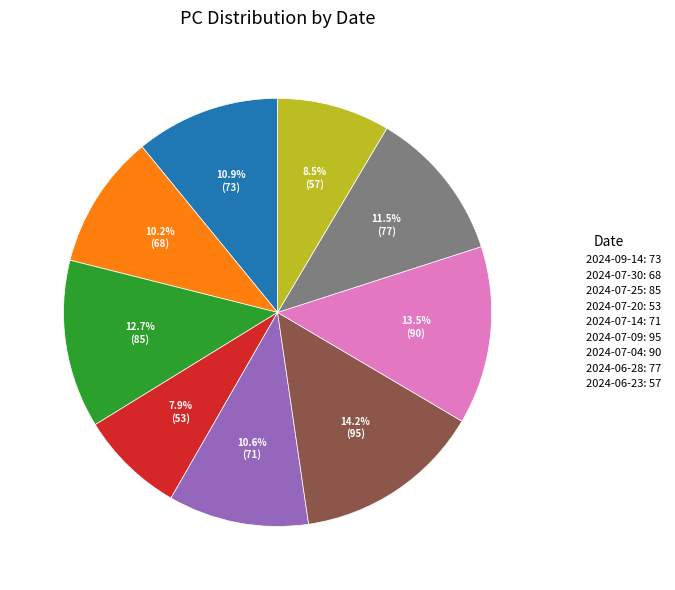

How much of the chart is everything except 2024-07-30?

89.8%